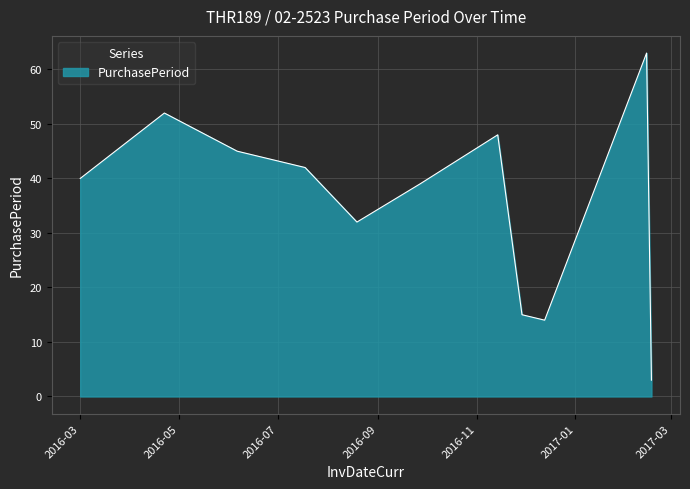

What is the minimum value shown in the chart?

3